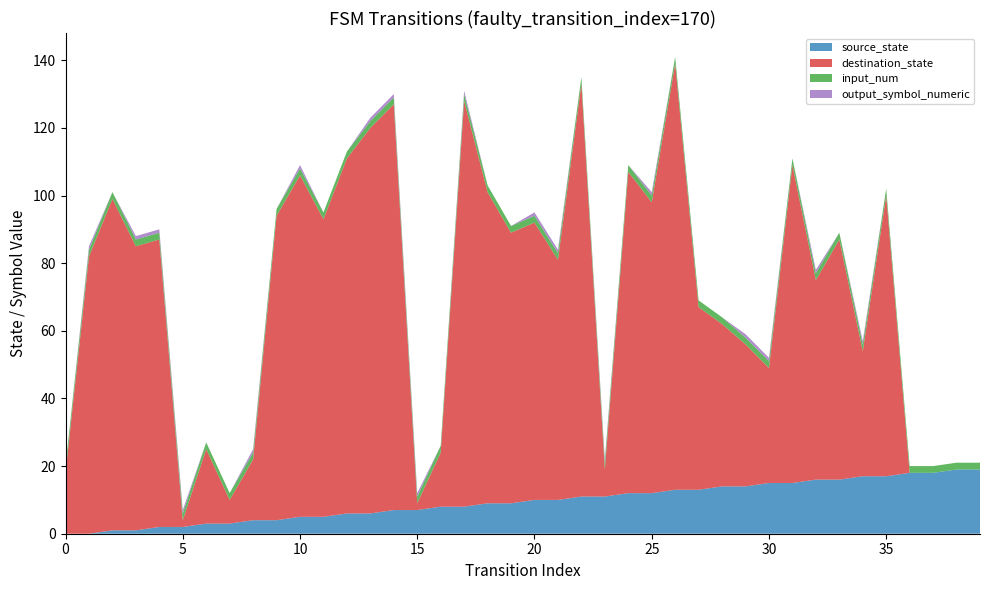

Reading right to left, transcribe all the data shown in this chart.

source_state: 39=19	38=19	37=18	36=18	35=17	34=17	33=16	32=16	31=15	30=15	29=14	28=14	27=13	26=13	25=12	24=12	23=11	22=11	21=10	20=10	19=9	18=9	17=8	16=8	15=7	14=7	13=6	12=6	11=5	10=5	9=4	8=4	7=3	6=3	5=2	4=2	3=1	2=1	1=0	0=0
destination_state: 39=0	38=0	37=0	36=0	35=83	34=37	33=71	32=59	31=94	30=34	29=42	28=48	27=54	26=126	25=86	24=95	23=8	22=122	21=71	20=82	19=80	18=92	17=120	16=16	15=2	14=120	13=114	12=105	11=88	10=101	9=90	8=18	7=7	6=22	5=2	4=85	3=84	2=98	1=82	0=18
input_num: 39=2	38=2	37=2	36=2	35=2	34=2	33=2	32=2	31=2	30=2	29=2	28=2	27=2	26=2	25=2	24=2	23=2	22=2	21=2	20=2	19=2	18=2	17=2	16=2	15=2	14=2	13=2	12=2	11=2	10=2	9=2	8=2	7=2	6=2	5=2	4=2	3=2	2=2	1=2	0=2
output_symbol_numeric: 39=0	38=0	37=0	36=0	35=0	34=1	33=0	32=1	31=0	30=1	29=1	28=0	27=0	26=0	25=1	24=0	23=1	22=0	21=1	20=1	19=0	18=0	17=1	16=0	15=1	14=1	13=1	12=0	11=0	10=1	9=0	8=1	7=0	6=0	5=1	4=1	3=1	2=0	1=1	0=0